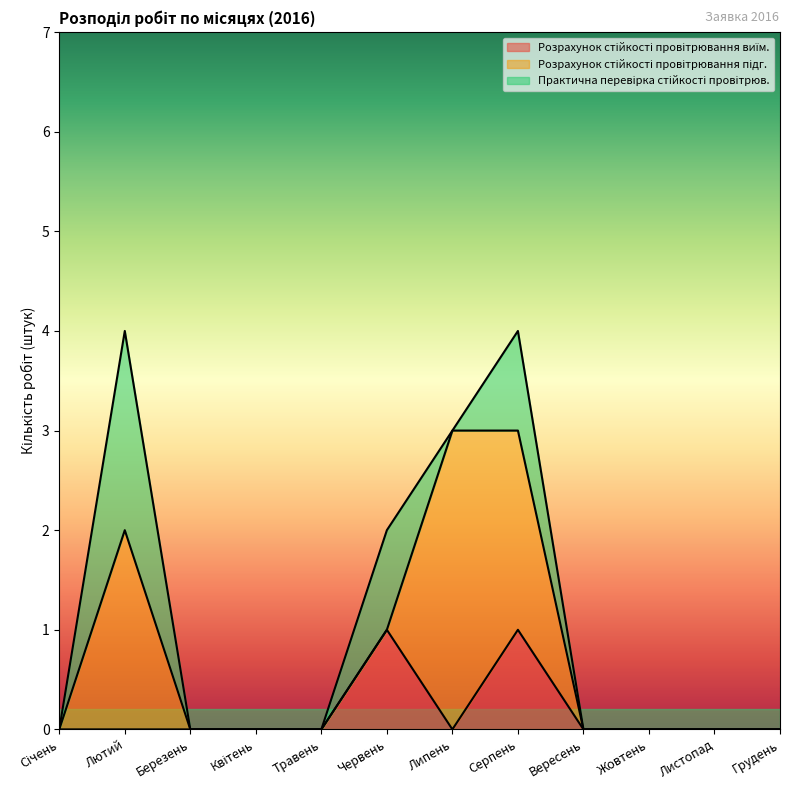

Is it true that Розрахунок стійкості провітрювання підг. equals 2 at Березень?

False